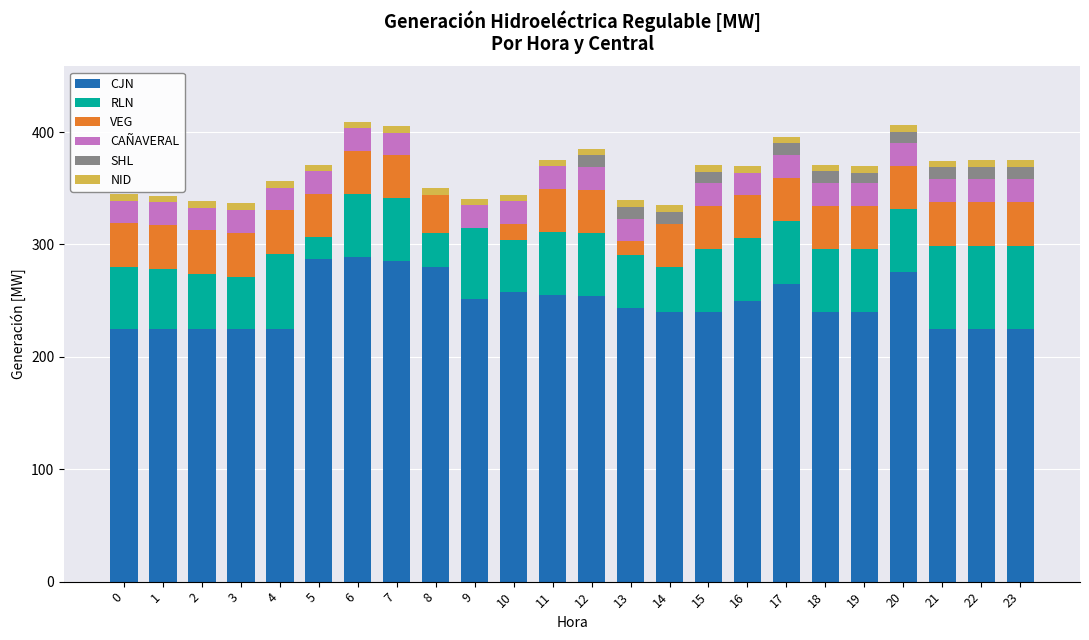

What is the highest value of the CJN series?

289.1